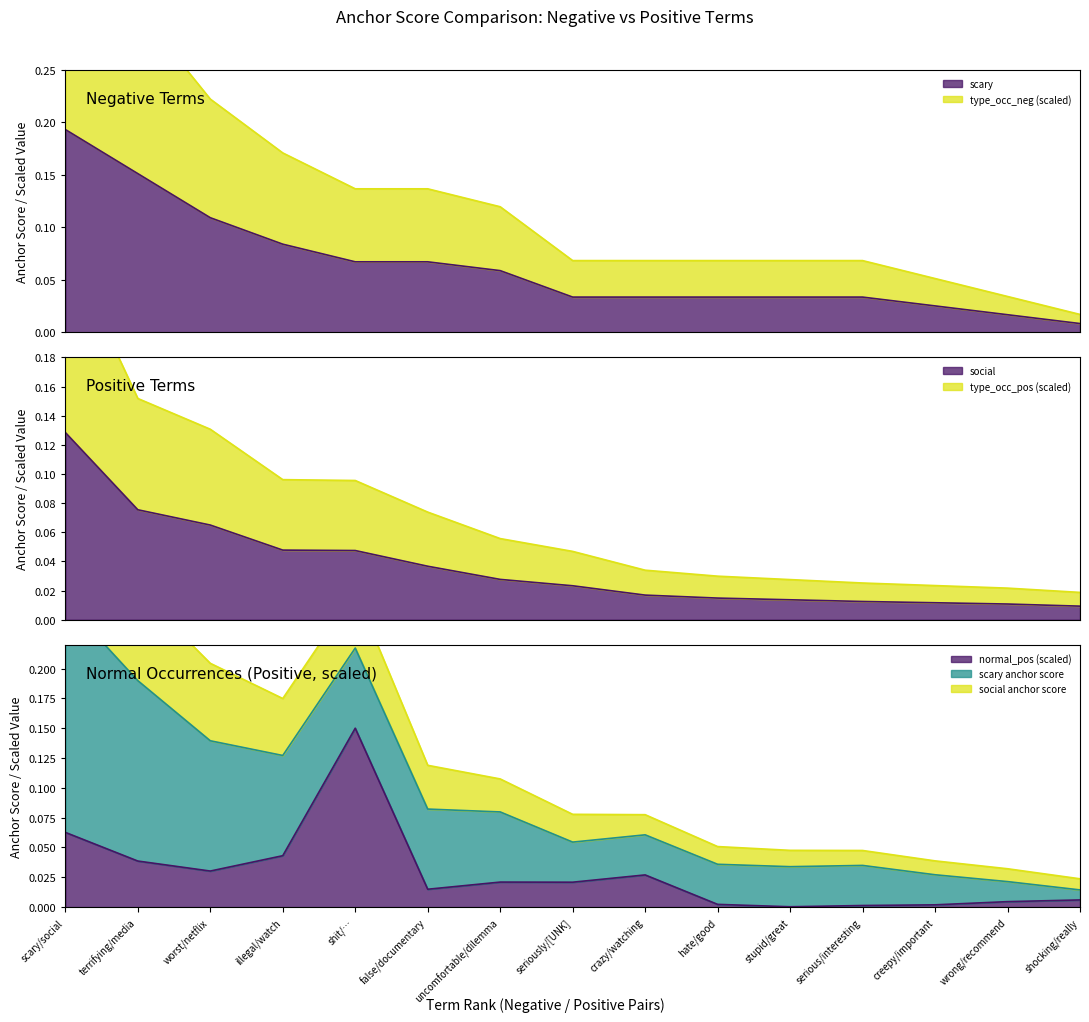

Which category has the highest value in the normal_pos (scaled) series?

shit/…